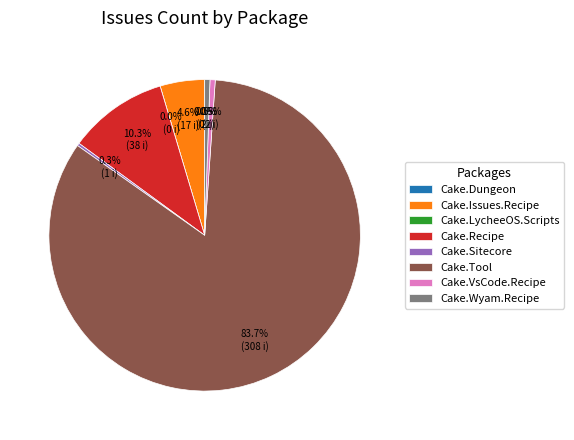

What portion of the pie excludes Cake.Issues.Recipe?

95.4%